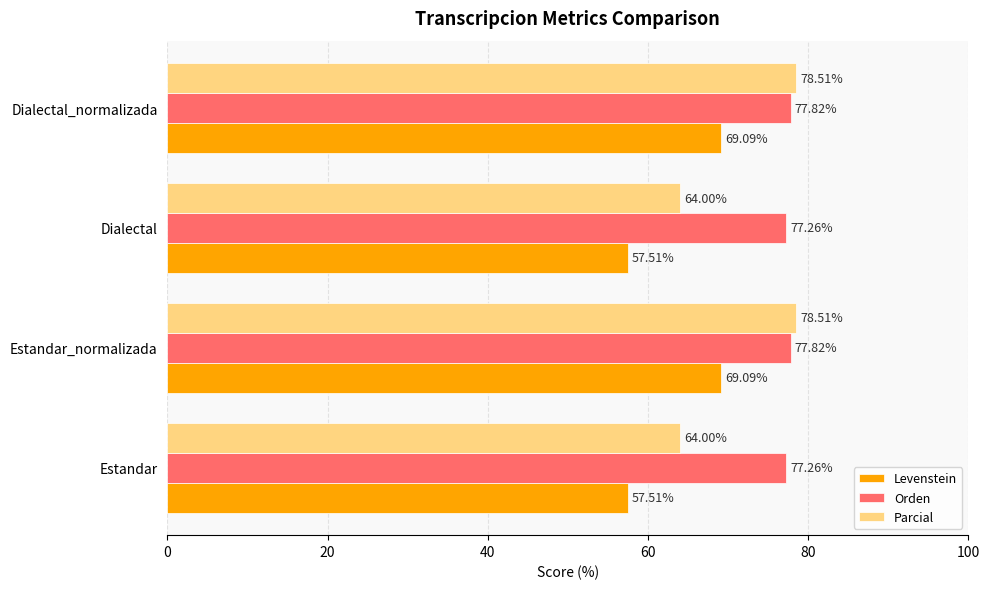

Which series has the widest spread of values?

Parcial